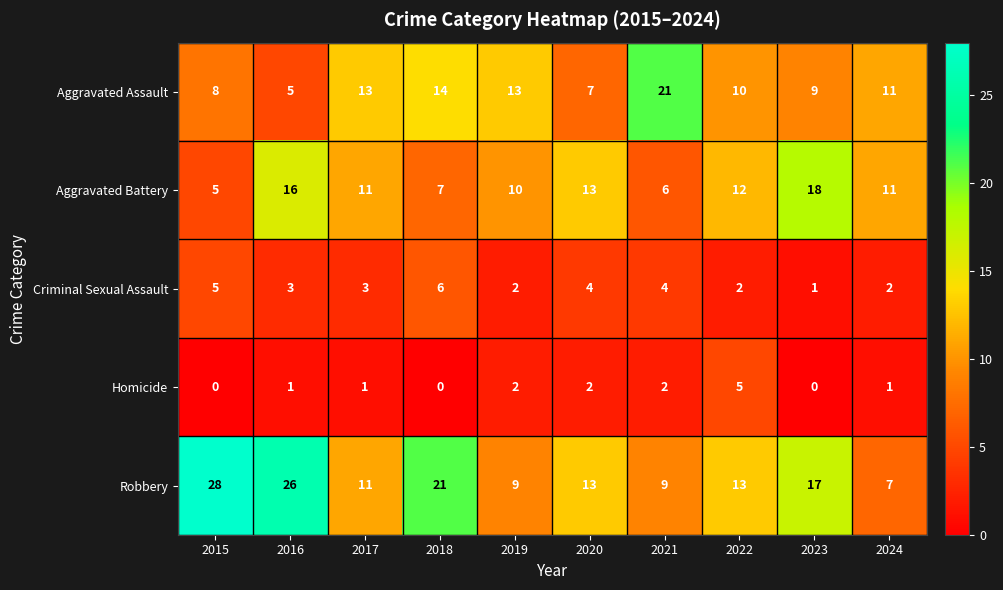

List the series in order of their peak value, highest first.

Robbery, Aggravated Assault, Aggravated Battery, Criminal Sexual Assault, Homicide